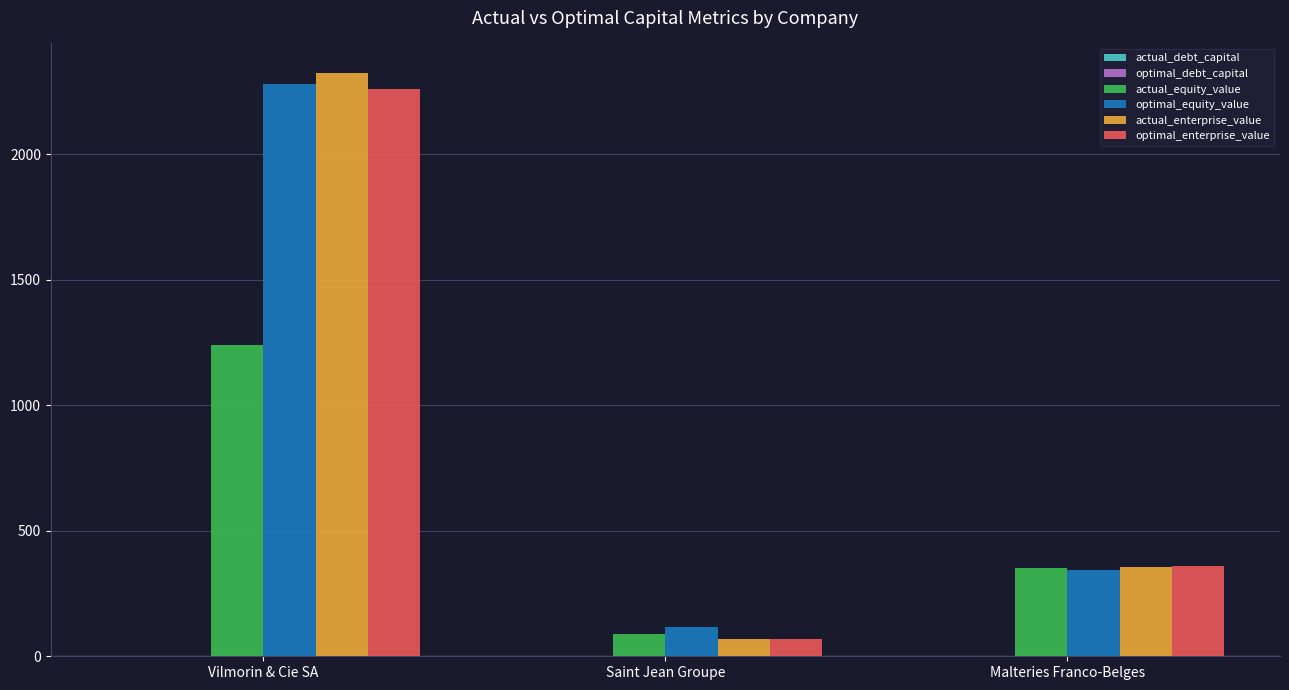

At which category is the sum across all series the highest?

Vilmorin & Cie SA